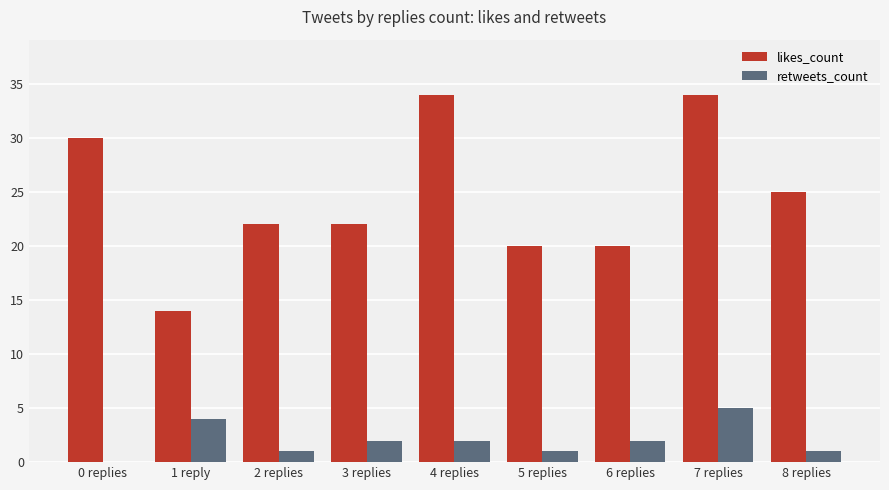

What is the difference between the retweets_count values at 0 replies and 7 replies?

5